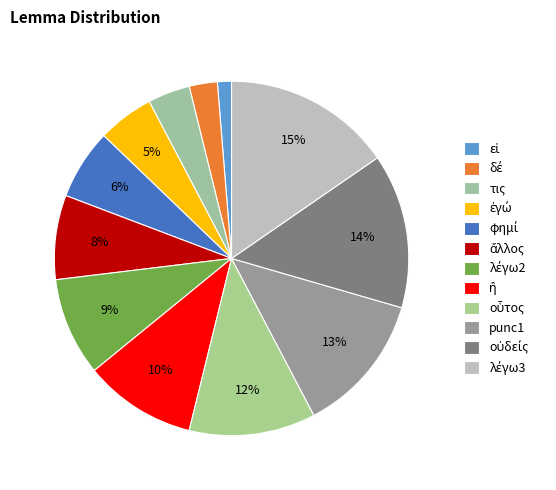

Combined, what portion of the pie is δέ and ἄλλος?

10.3%